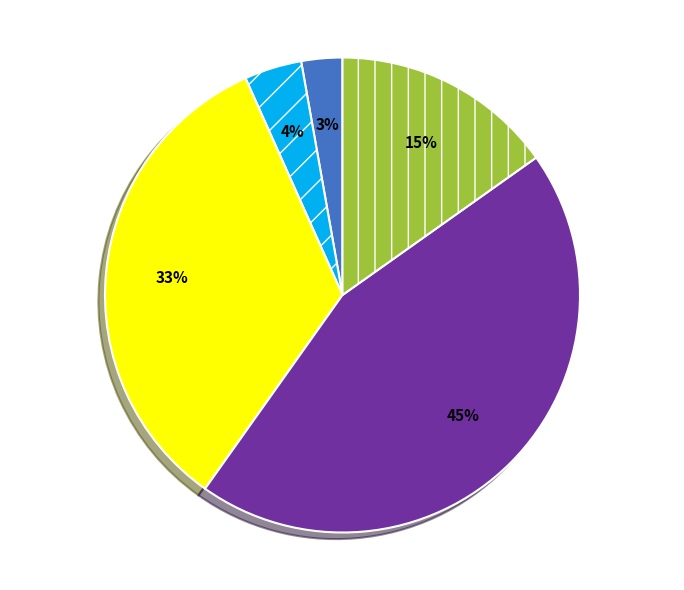

Does any single category account for the majority?

No